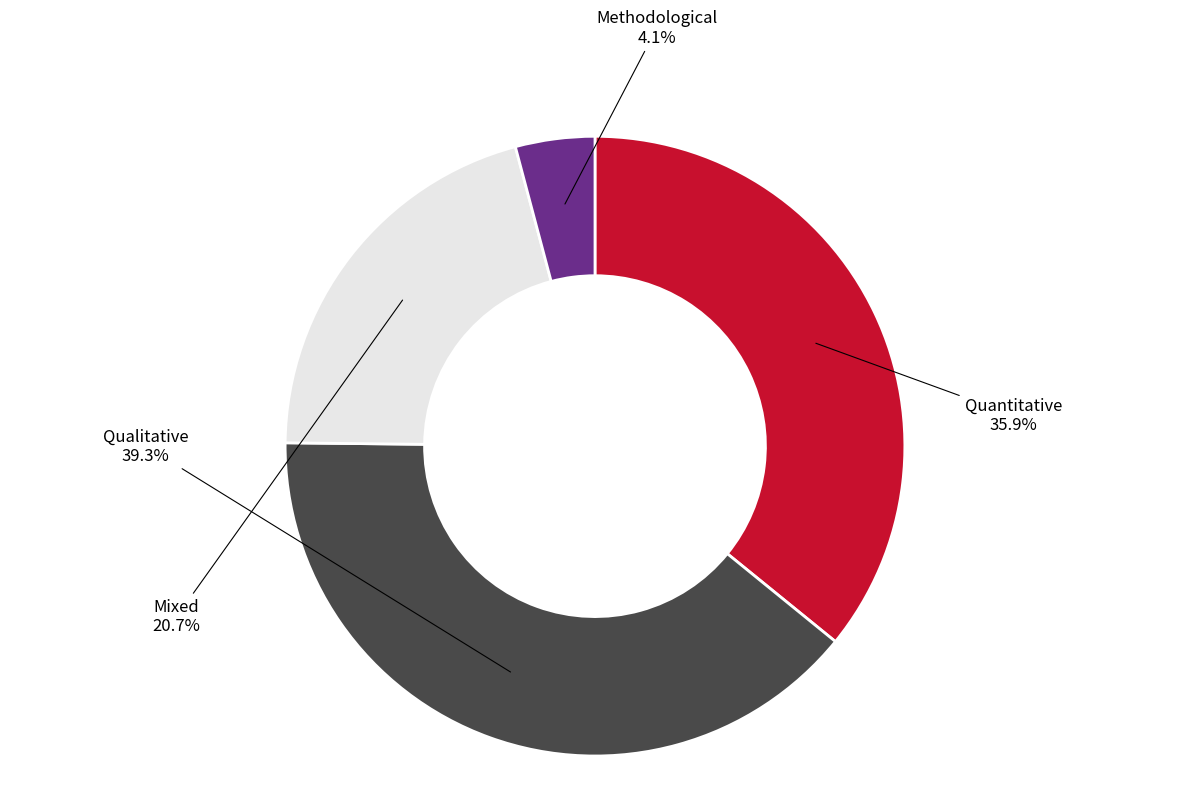

To the nearest percent, what is the combined percentage of Quantitative and Qualitative?

75%